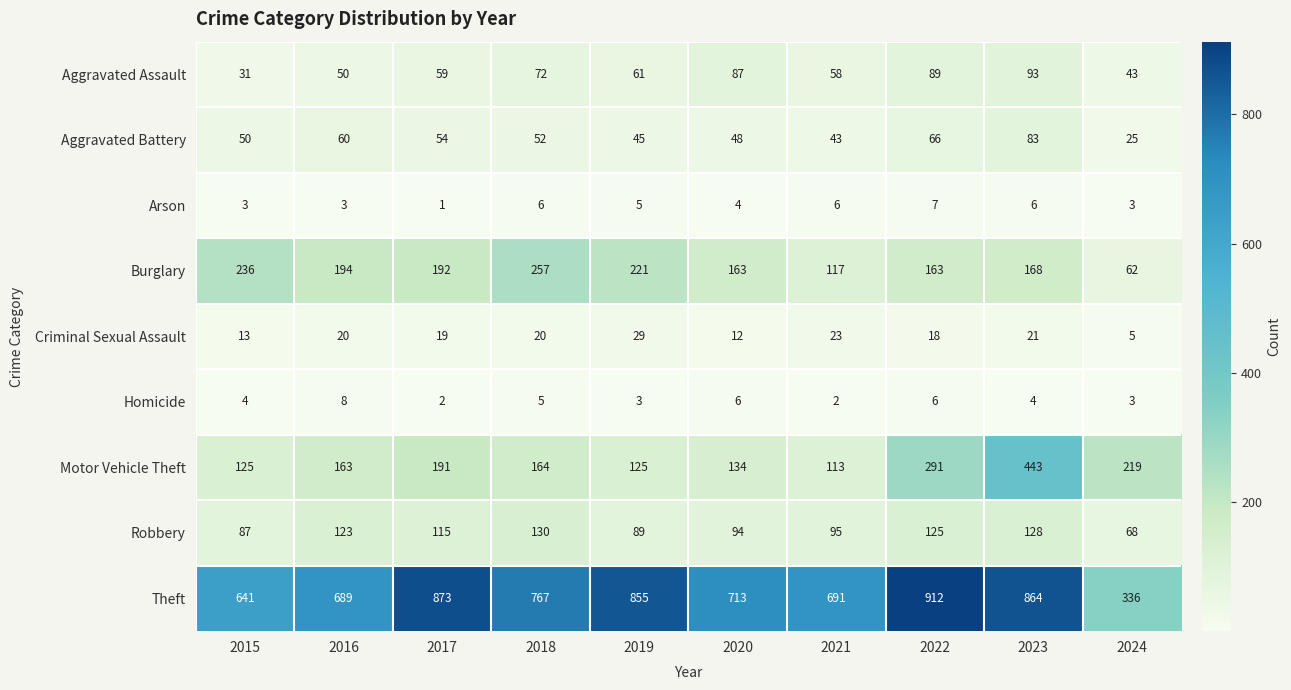

What is the maximum value shown in the chart?

912